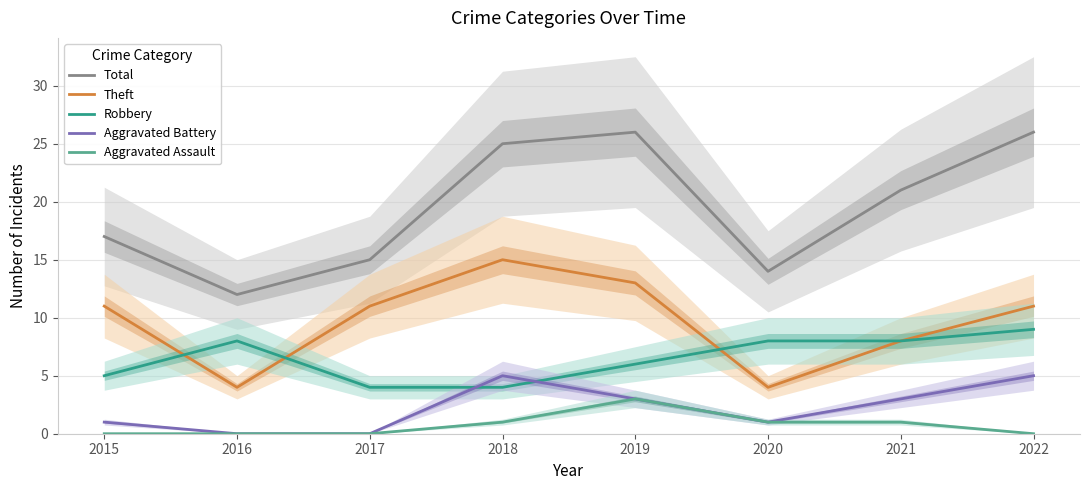

Count the number of data series in this chart.

5